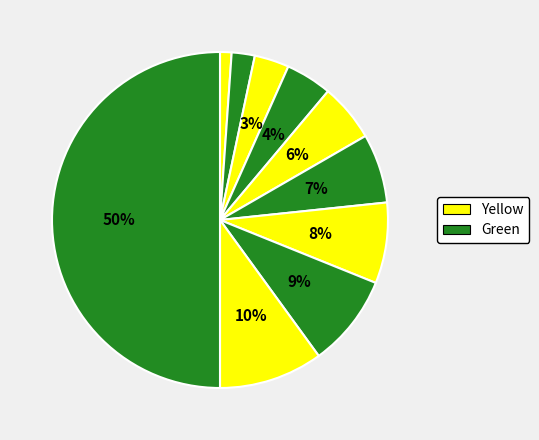

How many segments does this pie chart have?

10